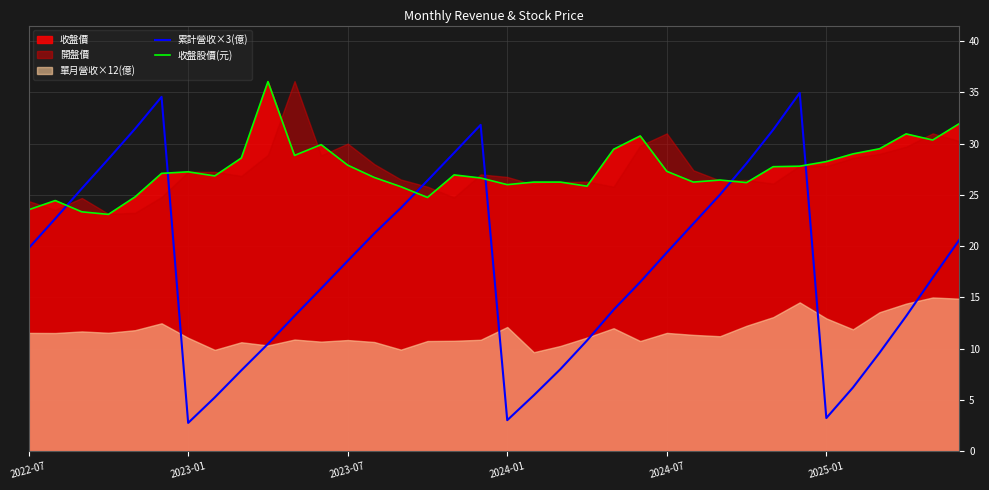

What is the minimum value for 累計營收×3(億)?

2.8